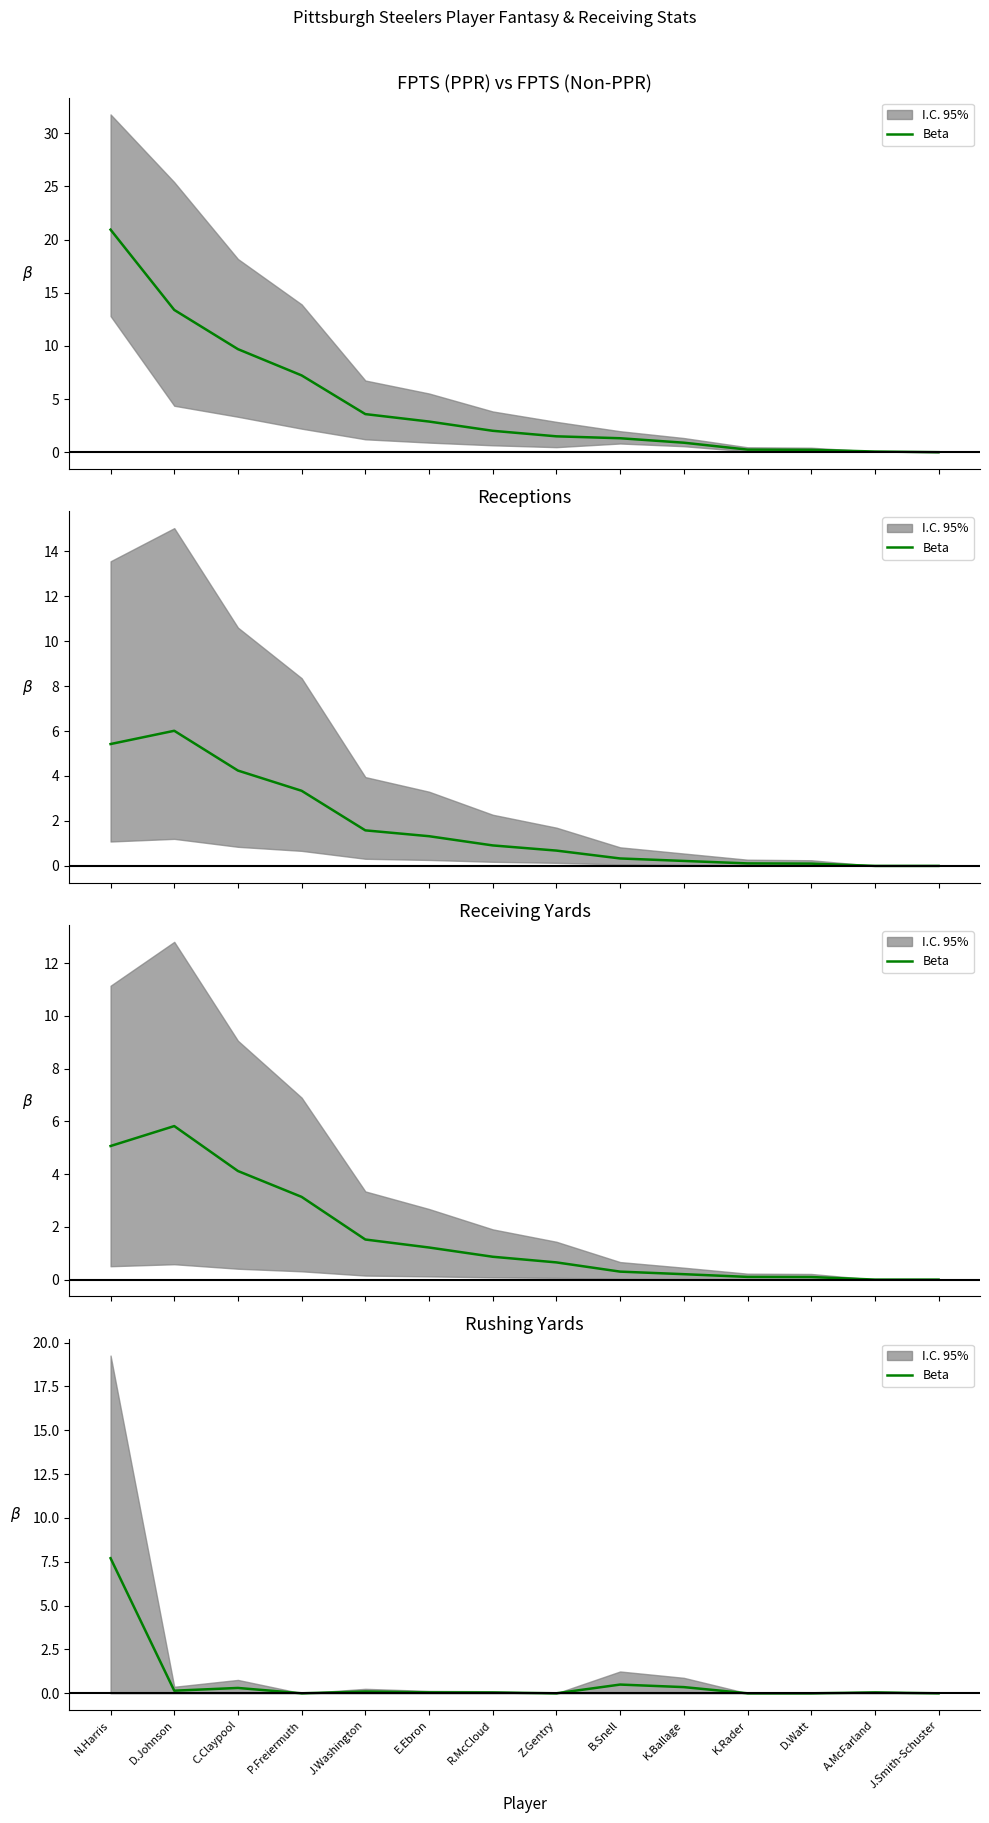

How many categories are shown in the chart?

14